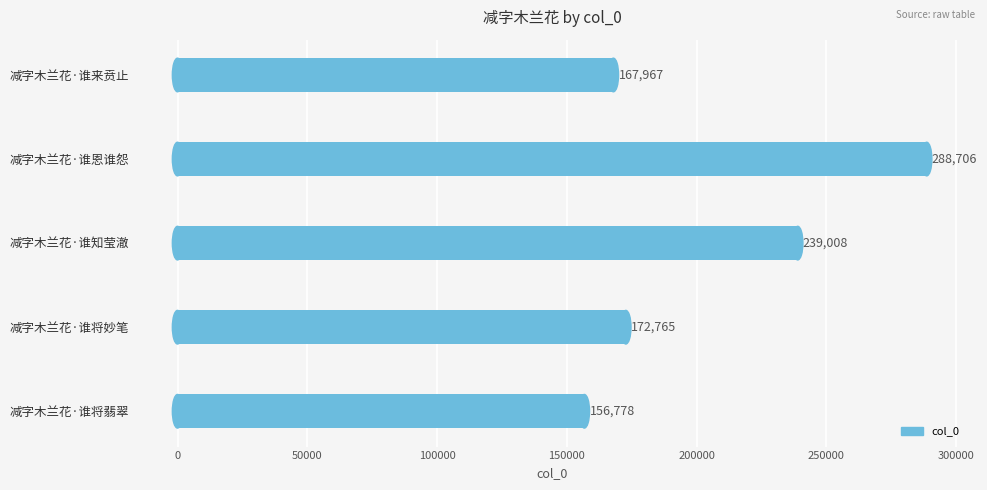

Which category has the lowest value across all series?

减字木兰花·谁将翡翠